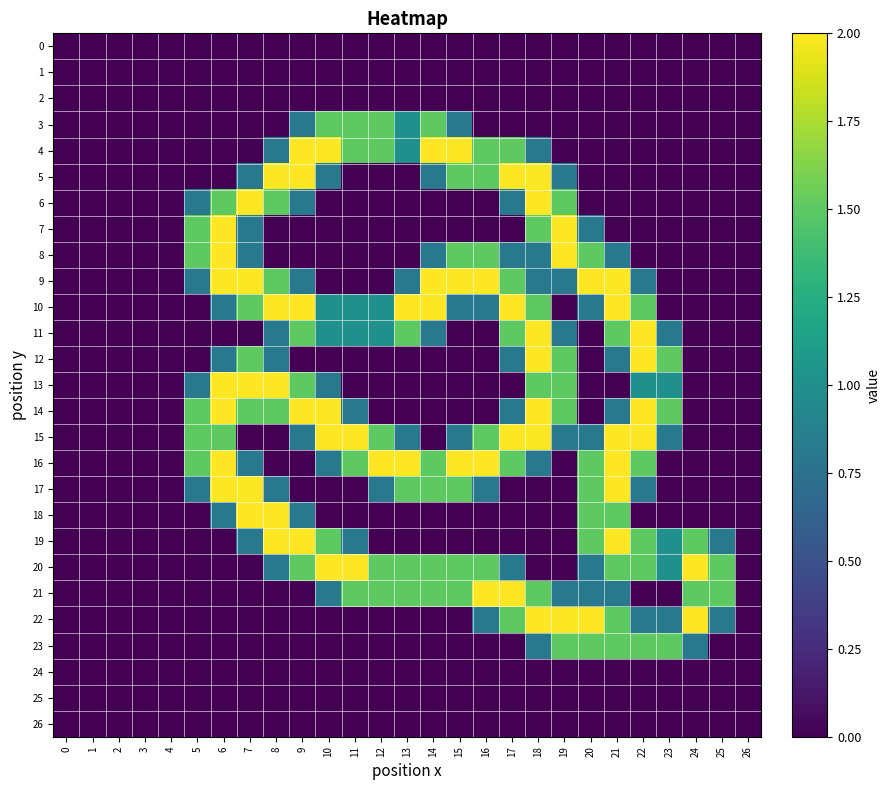

What is the total value across all series at 8?

18.6